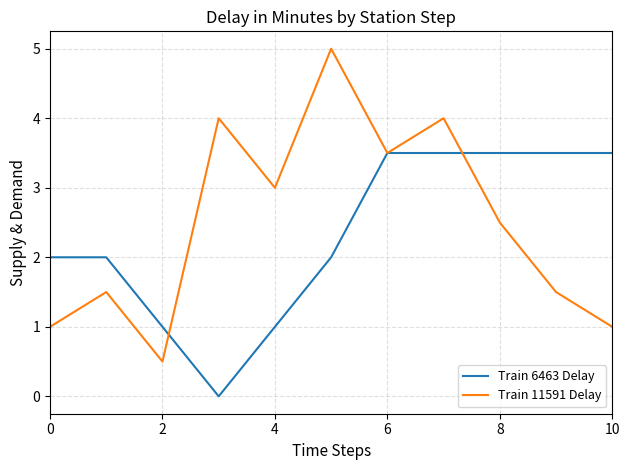

Which series has the largest range (max minus min)?

Train 11591 Delay